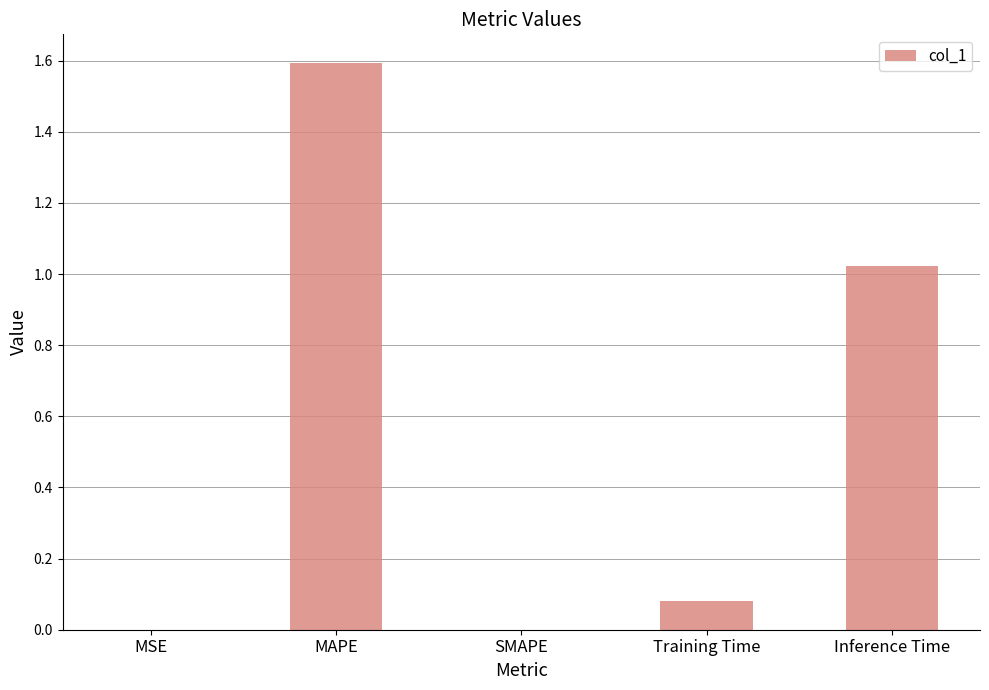

What is the greatest value displayed?

1.6